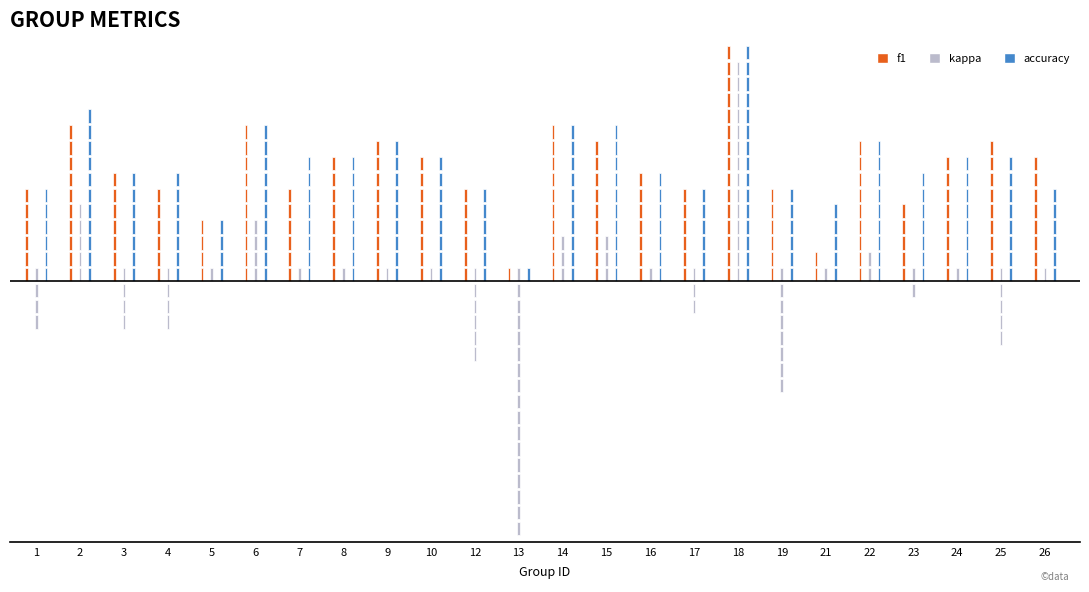

Rank the series at 2 from lowest to highest value.

kappa, f1, accuracy